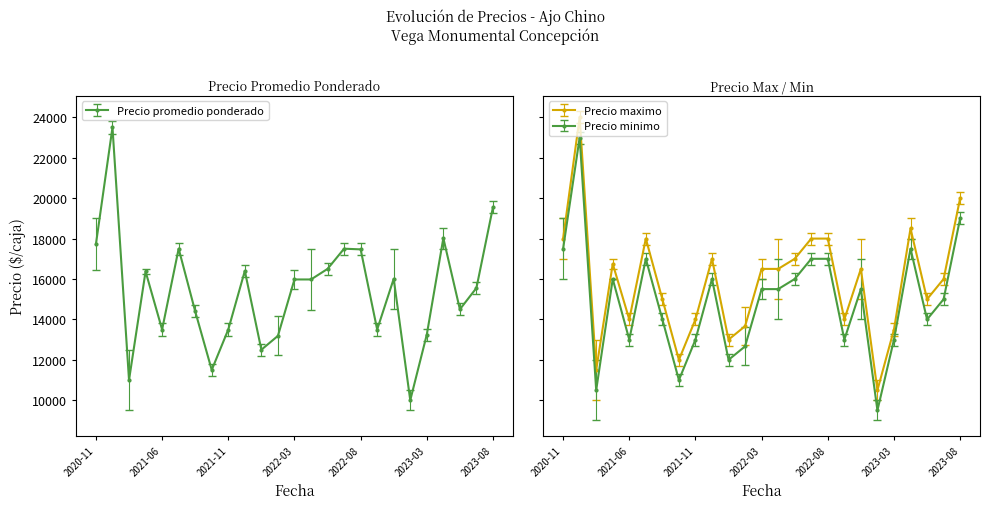

Rank the series at 2021-08 from highest to lowest value.

Precio maximo, Precio promedio ponderado, Precio minimo